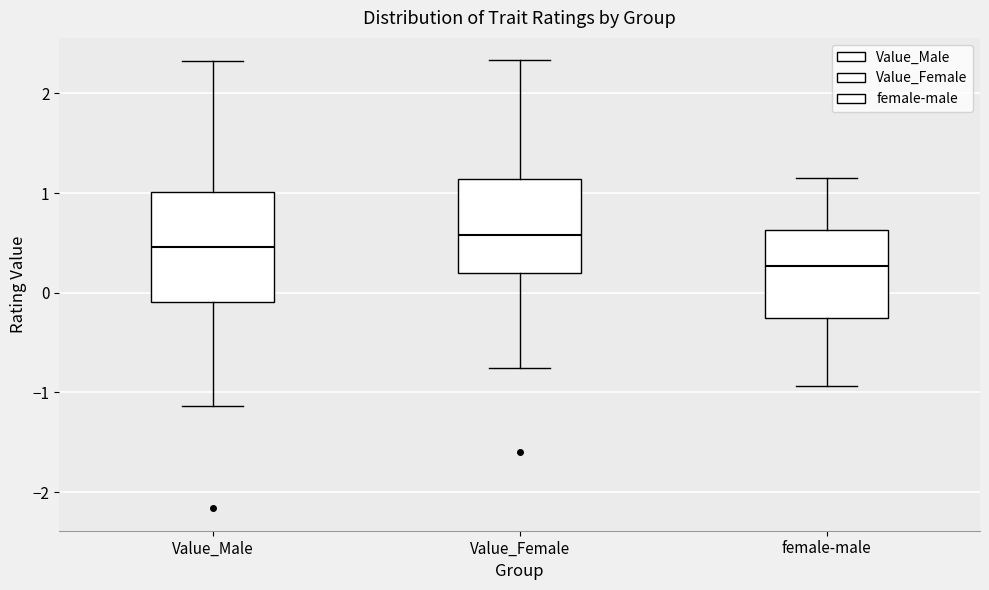

Reading left to right, read every box against the y-axis: the position of its median line, the range the box covers, and the ends of its whiskers. The values are not printed on the chart, so give them approximately, as read against the axis.

Value_Male: median 0.5, box -0.1 to 1.0, whiskers -1.1 to 2.3
Value_Female: median 0.6, box 0.2 to 1.1, whiskers -0.8 to 2.3
female-male: median 0.3, box -0.3 to 0.6, whiskers -0.9 to 1.2